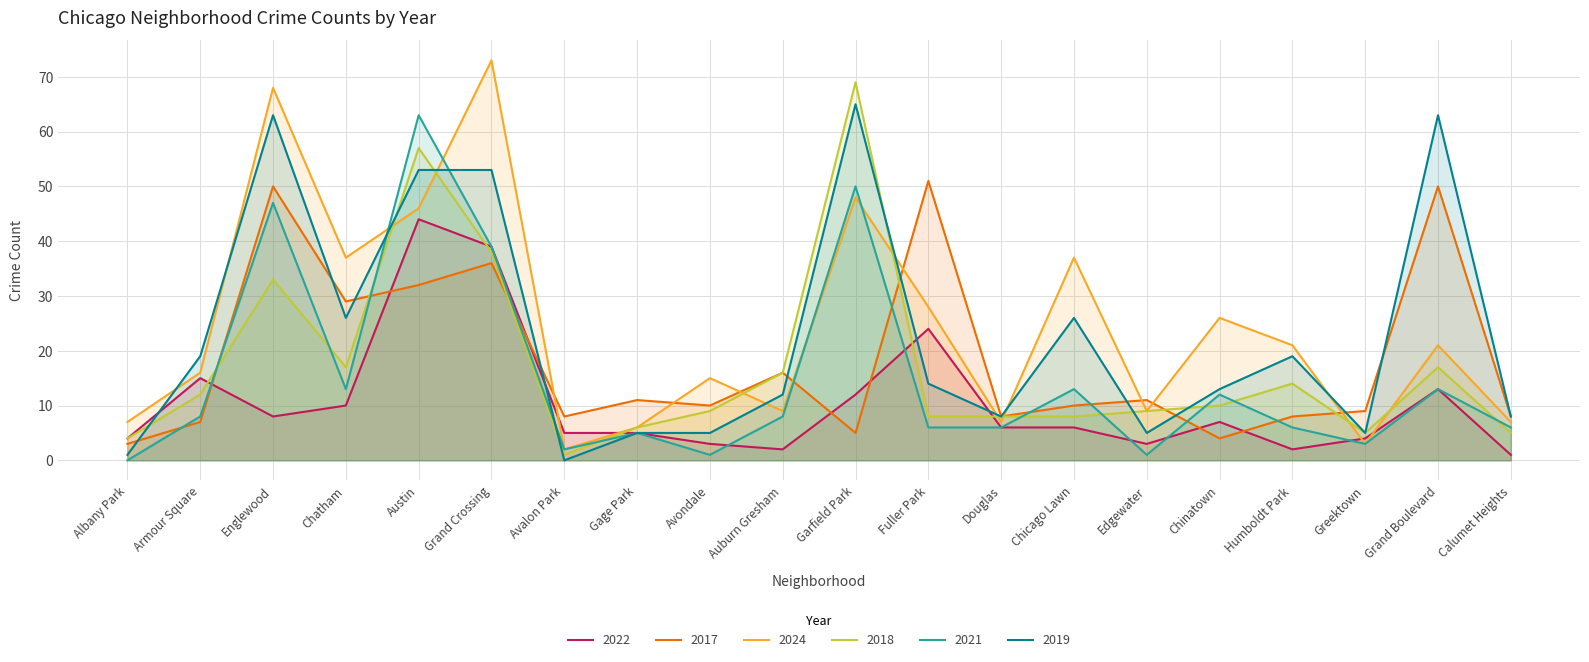

What are all the series names shown in the legend?

2022, 2017, 2024, 2018, 2021, 2019